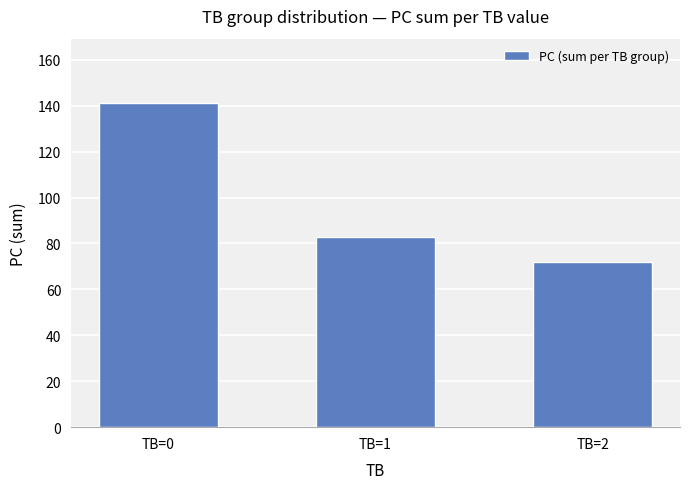

Which label corresponds to the smallest value in the chart?

TB=2